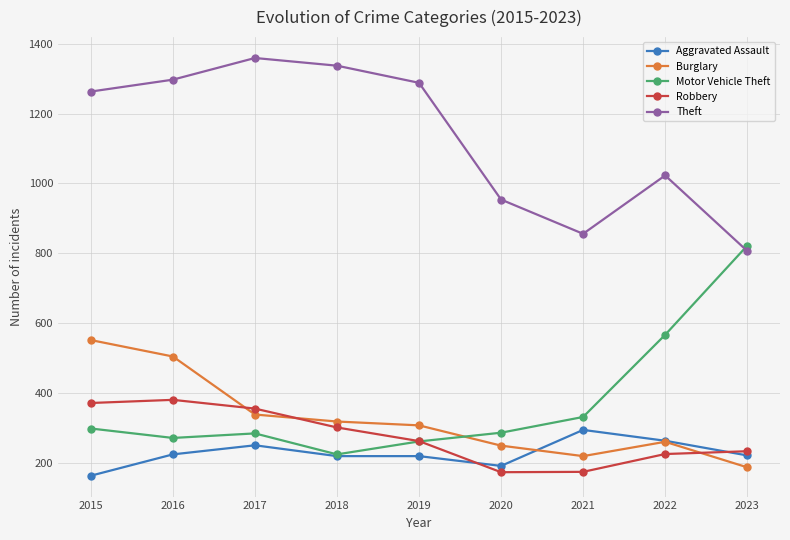

Which series ends up on top after the final intersection of Motor Vehicle Theft and Robbery?

Motor Vehicle Theft